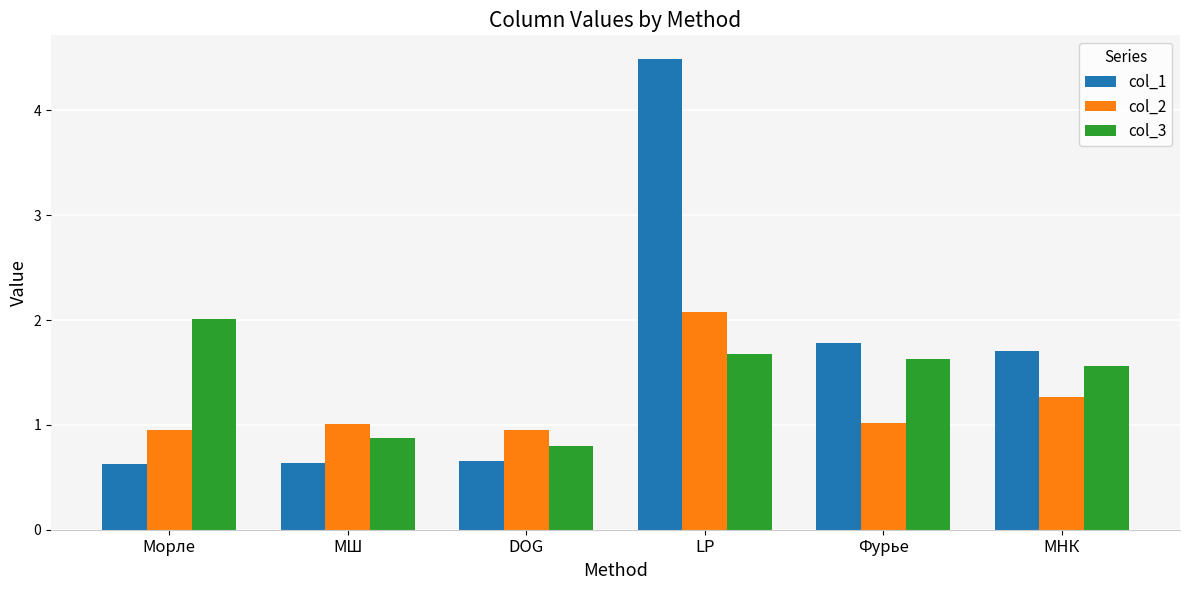

Which category has the lowest value in the col_3 series?

DOG